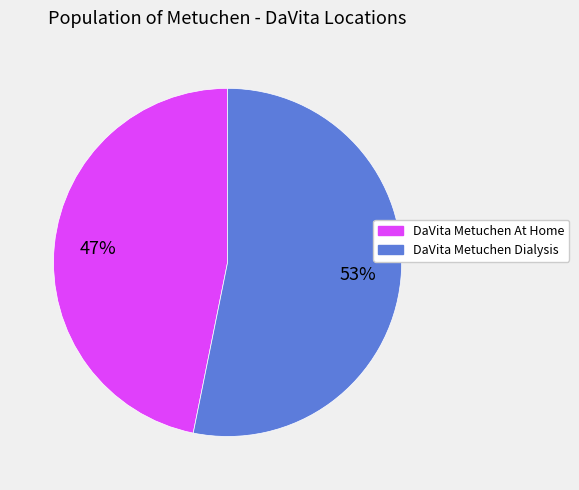

Between DaVita Metuchen At Home and DaVita Metuchen Dialysis, which is larger?

DaVita Metuchen Dialysis